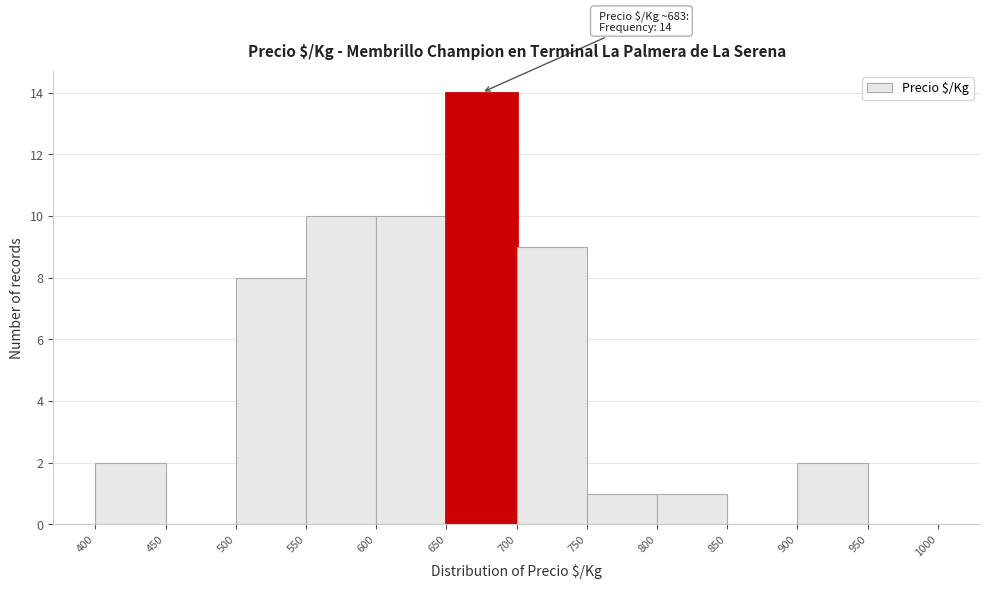

Which range on the x-axis has the tallest bar?

650 to 700